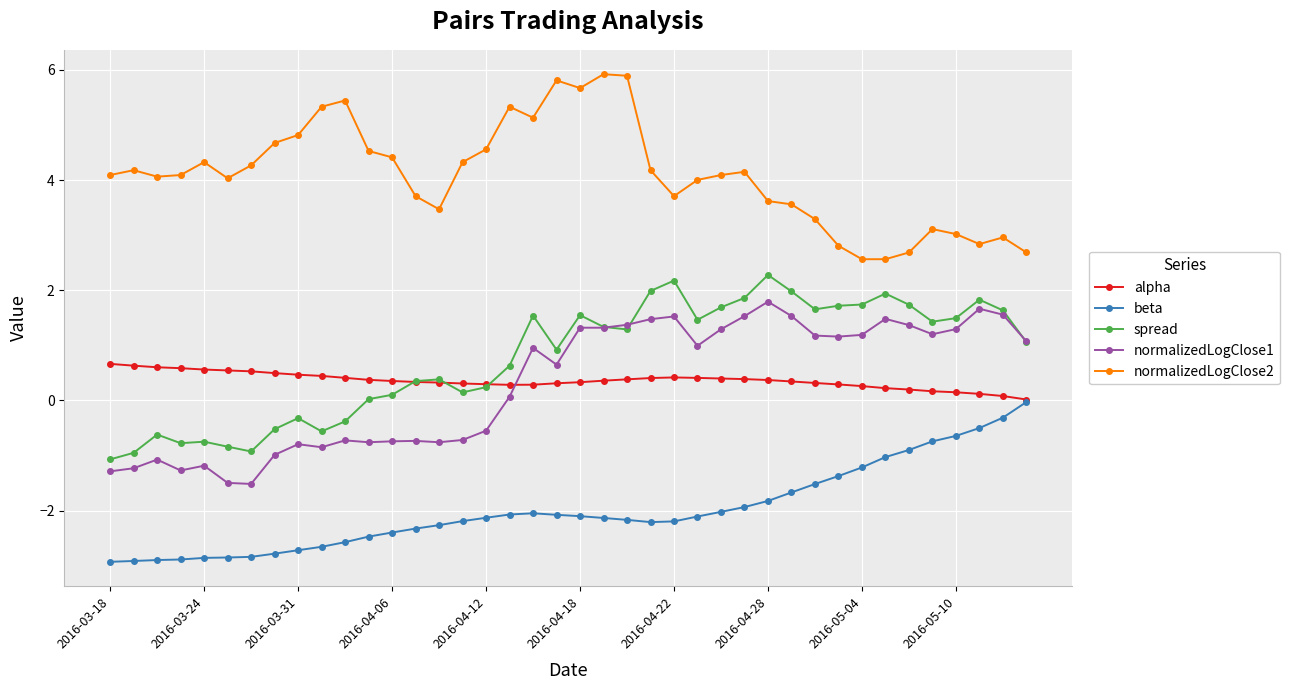

What is the value of the alpha point at the 23rd from the left?

0.4